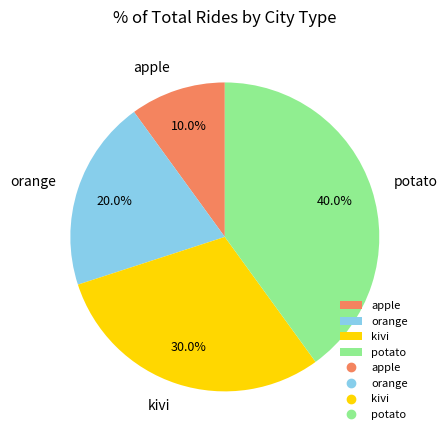

Rank the categories by value from lowest to highest.

apple, orange, kivi, potato